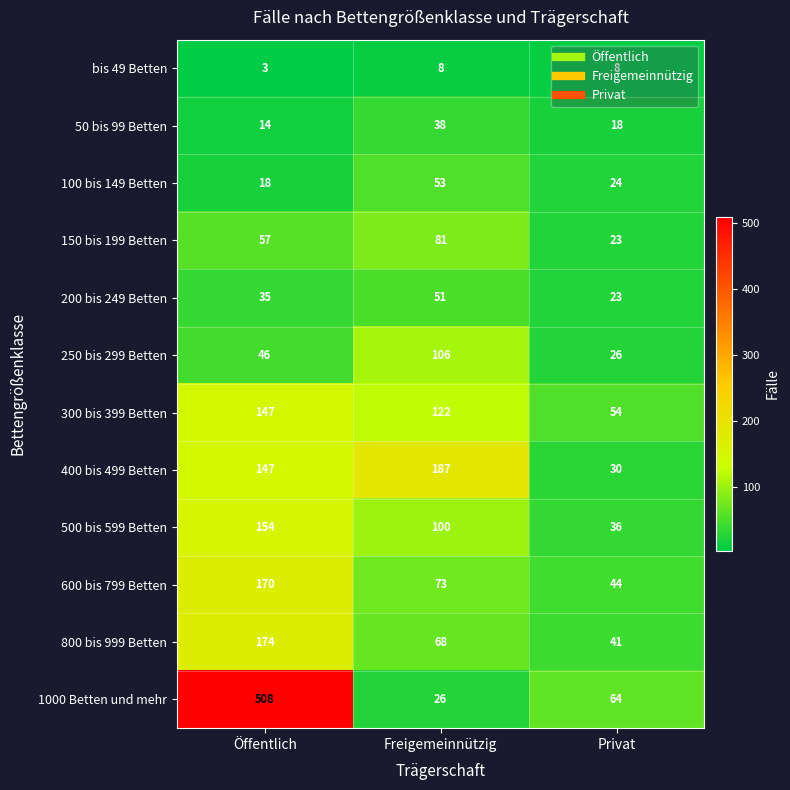

Which category has the lowest value across all series?

Öffentlich